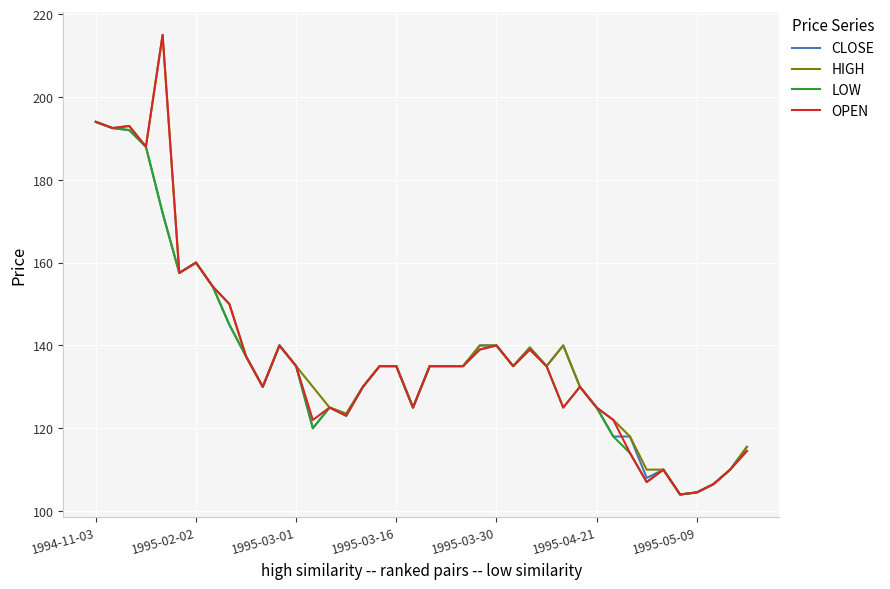

What is the greatest value displayed?

215.0